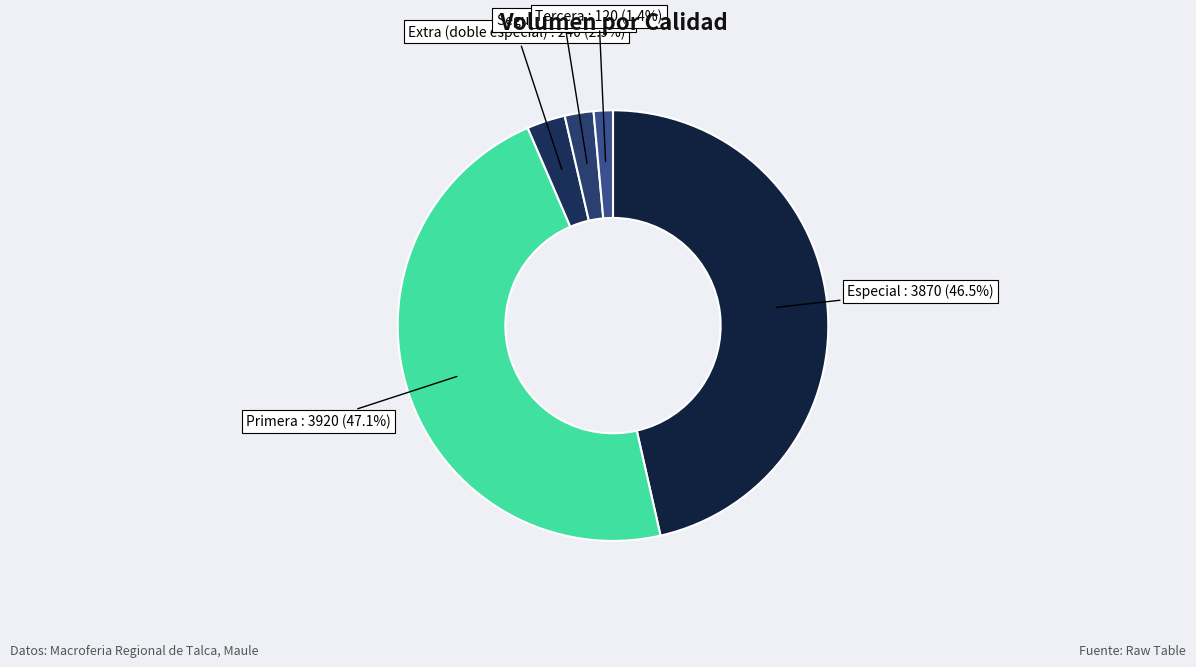

How many segments does this pie chart have?

5